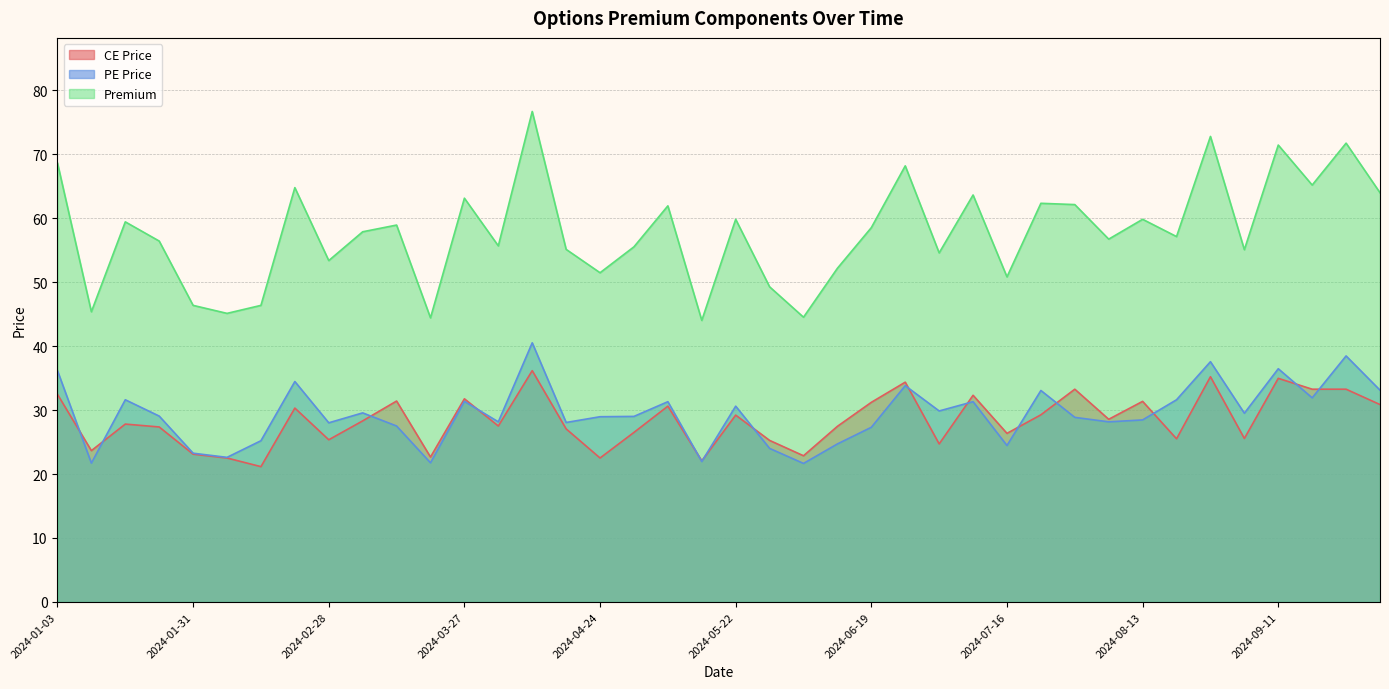

What is the approximate value of PE Price at 2024-06-19?

27.3